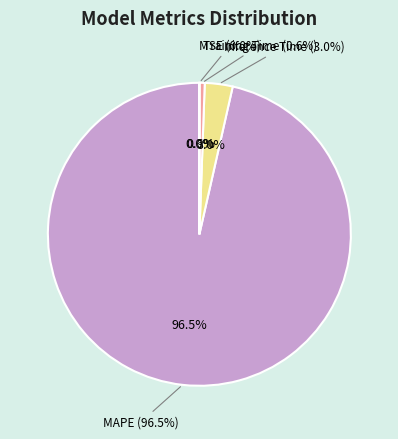

What is the largest slice in the pie chart?

MAPE